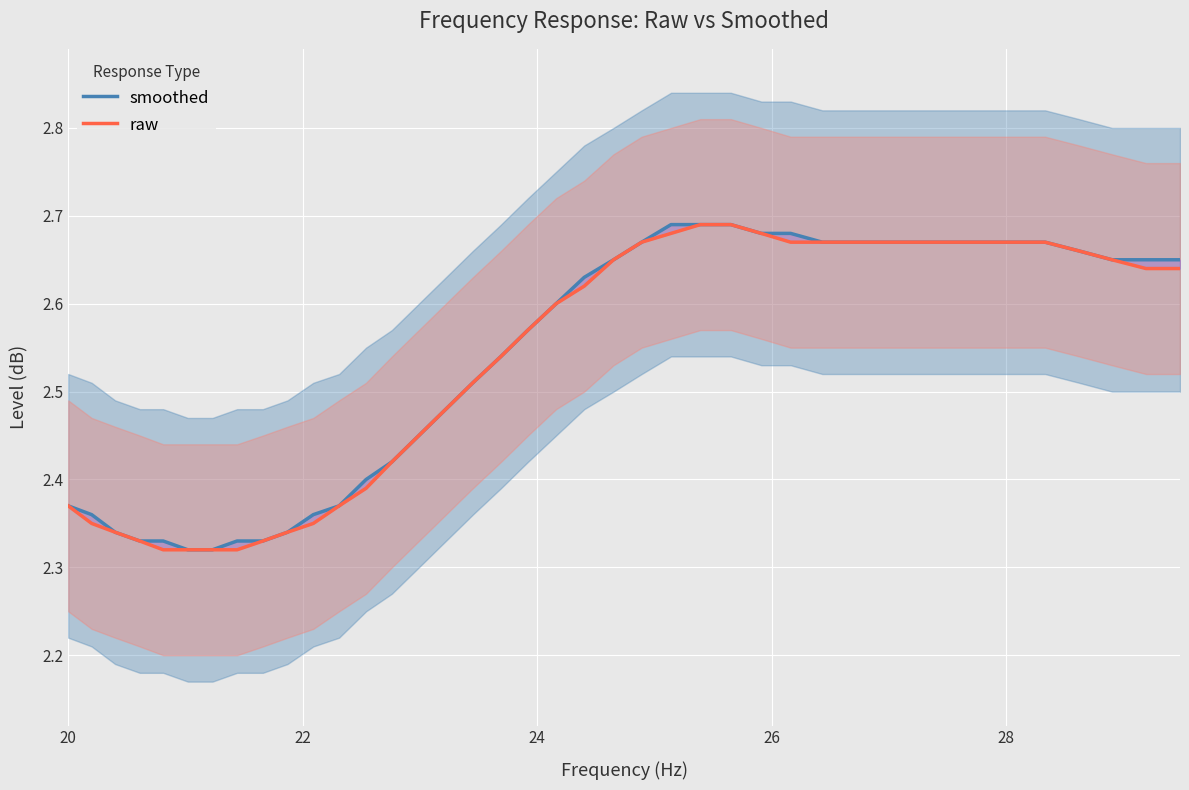

What is the sum of all smoothed values?

101.4